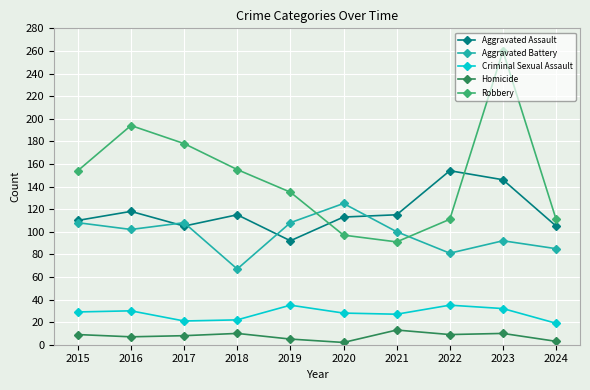

At which category is the sum across all series the highest?

2023